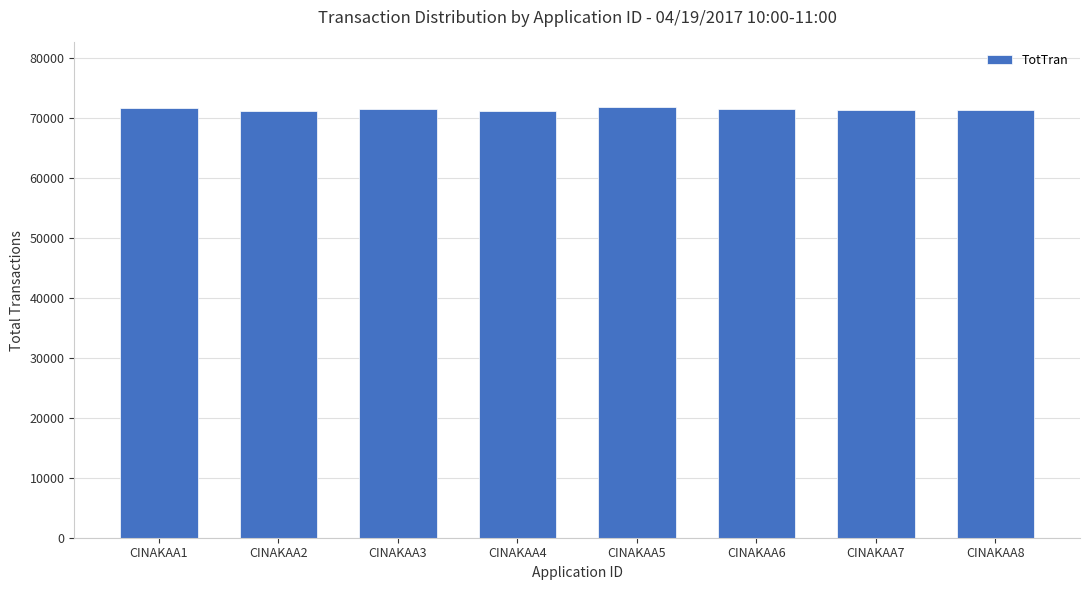

How many categories are shown in the chart?

8